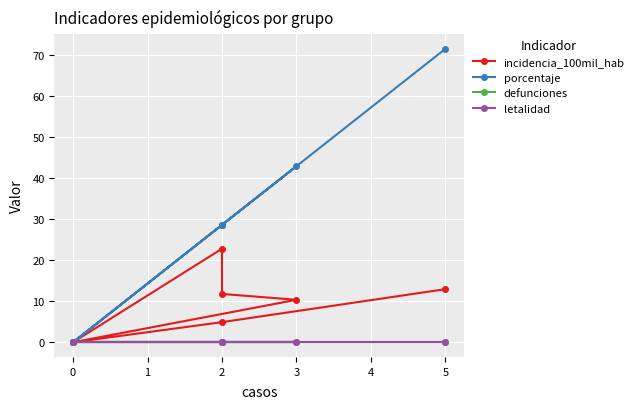

Reading left to right, transcribe all the data shown in this chart.

incidencia_100mil_hab: 0.0	22.8	11.8	10.3	0.0	4.9	12.9
porcentaje: 0.0	28.6	28.6	42.9	0.0	28.6	71.4
defunciones: 0.0	0.0	0.0	0.0	0.0	0.0	0.0
letalidad: 0.0	0.0	0.0	0.0	0.0	0.0	0.0